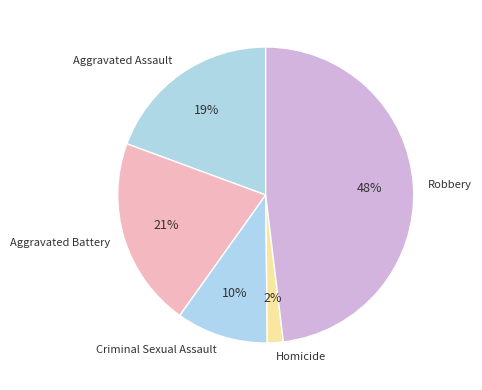

To the nearest percent, what percentage of the pie is Homicide?

2%